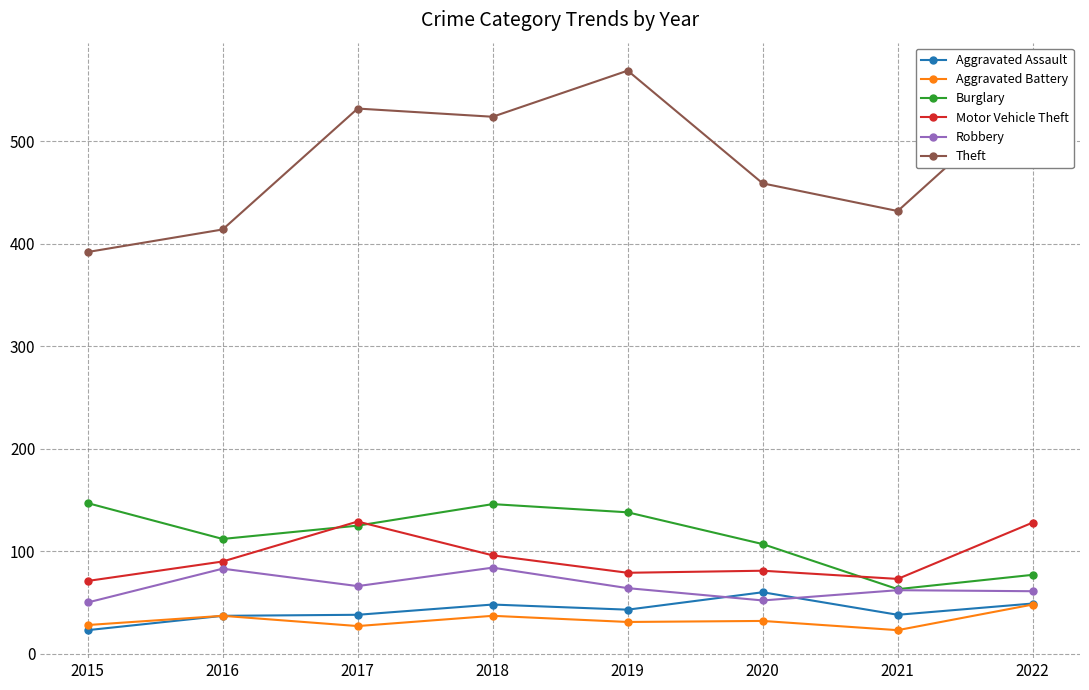

What is the sum of the Robbery values at 2018 and 2022?

145